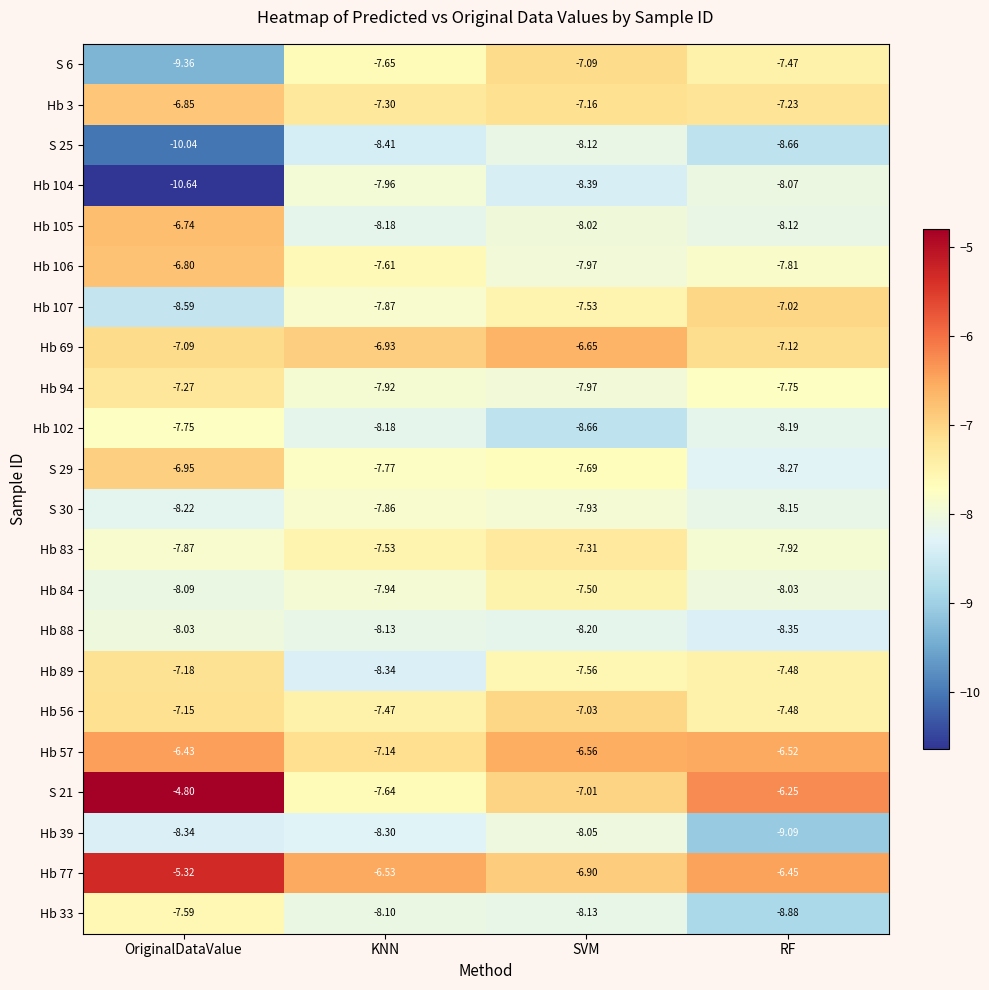

At how many categories does at least one series exceed -7?

4